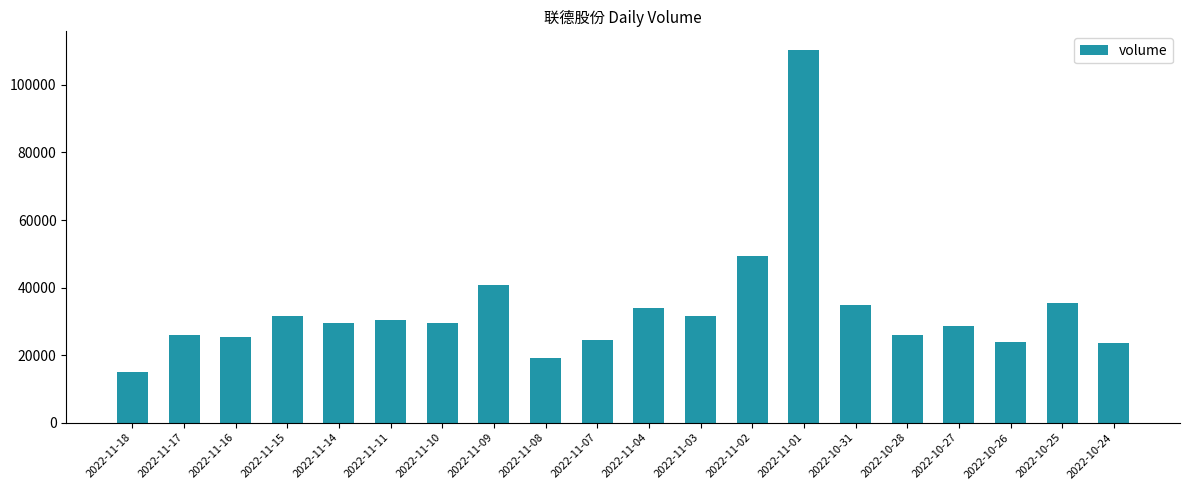

Does the chart contain any negative values?

No